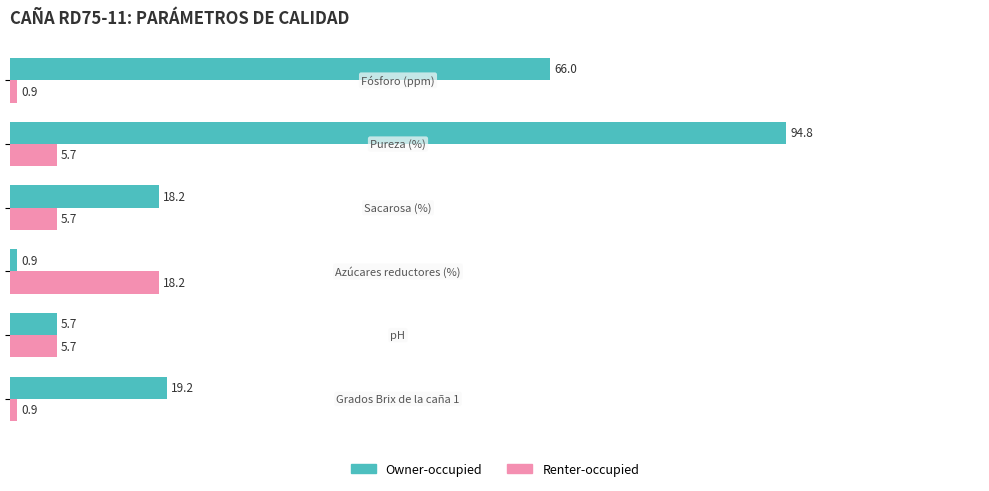

What is the sum of all Renter-occupied values?

37.1